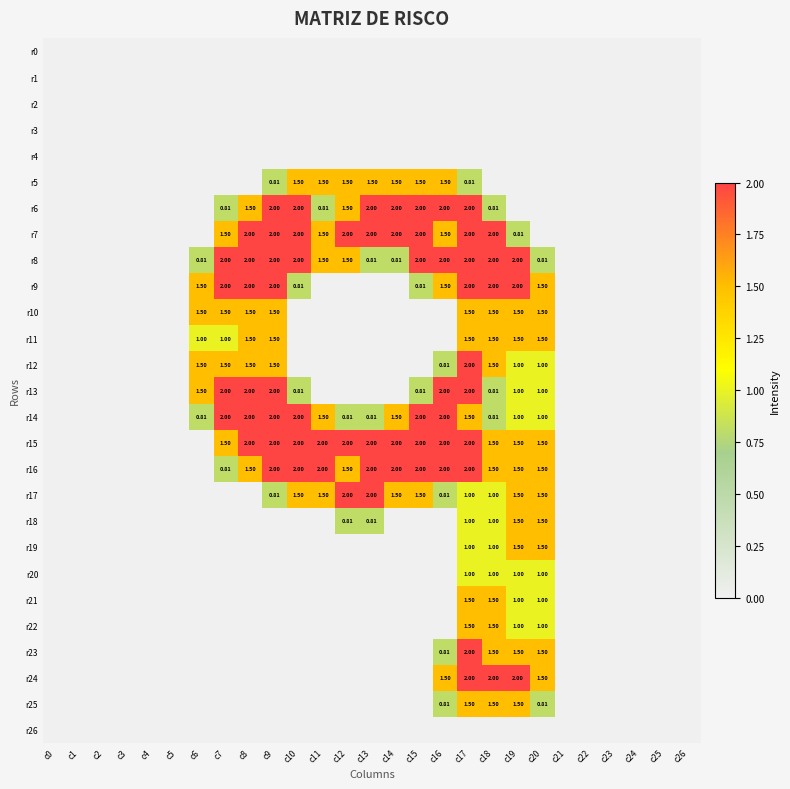

What is the difference between the second highest and minimum values in the r17 series?

2.0